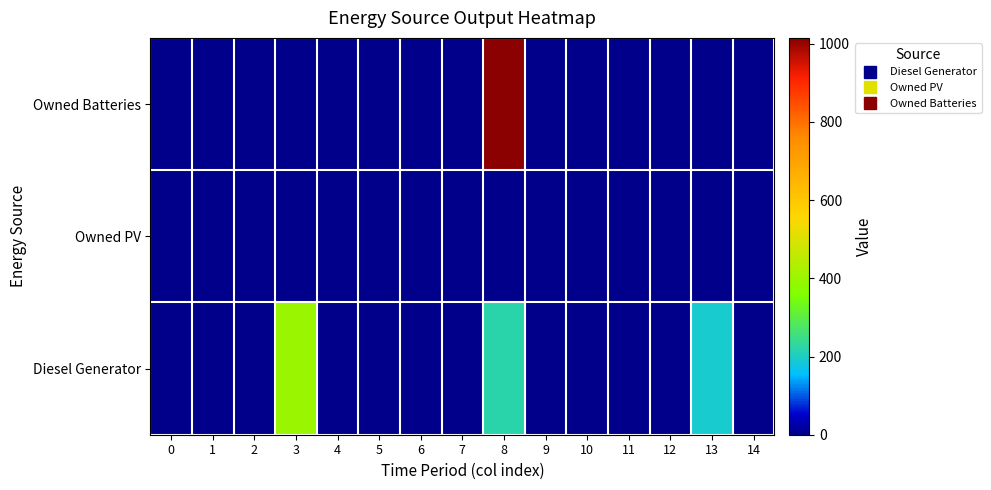

Reading left to right, what are all the values shown in this chart?

Diesel Generator: 0=0	1=0	2=0	3=400	4=0	5=0	6=0	7=0	8=221	9=0	10=0	11=0	12=0	13=194	14=0
Owned PV: 0=0	1=0	2=0	3=0	4=0	5=0	6=0	7=0	8=0	9=0	10=0	11=0	12=0	13=0	14=0
Owned Batteries: 0=0	1=0	2=0	3=0	4=0	5=0	6=0	7=0	8=1015	9=0	10=0	11=0	12=0	13=0	14=0